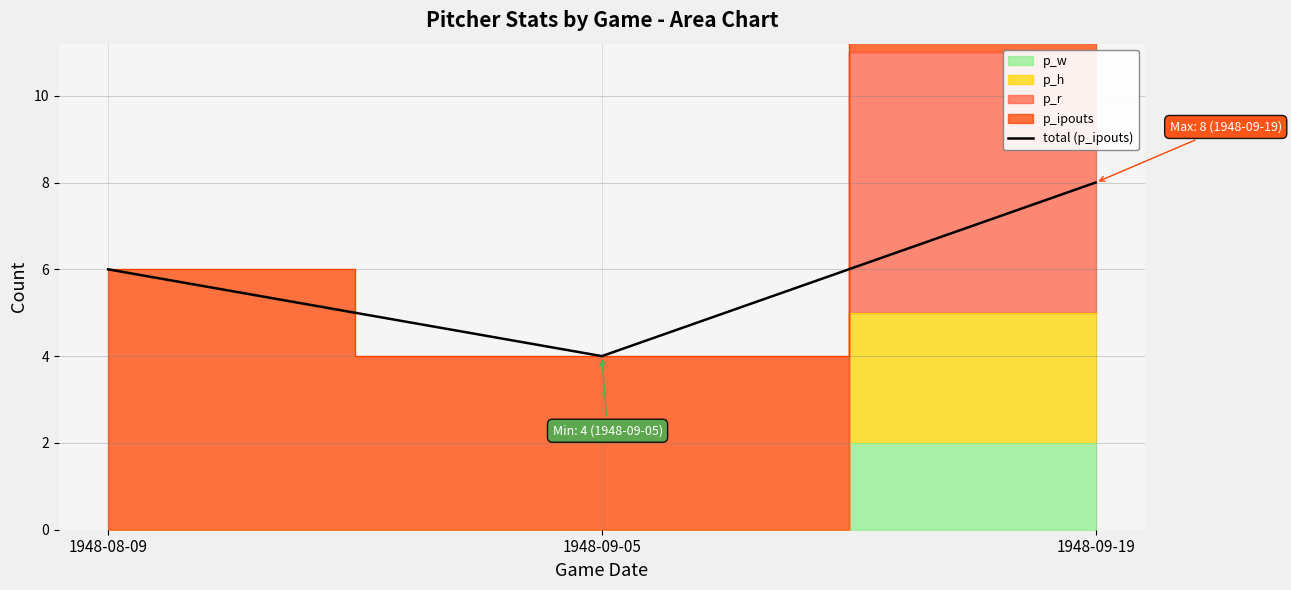

What value does the data have at 1948-09-05?

4